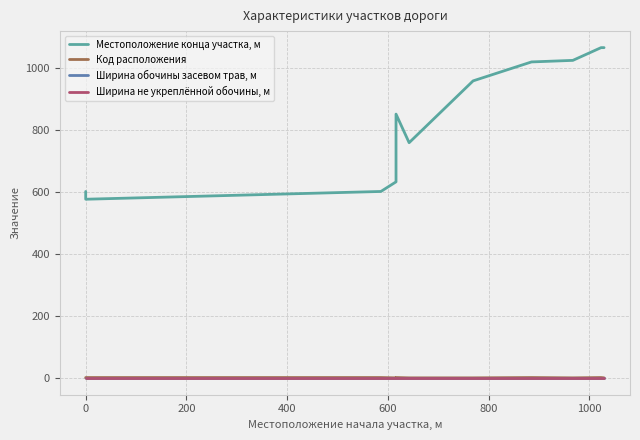

In Местоположение конца участка, м, how many points are higher than both neighbors (excluding endpoints)?

1